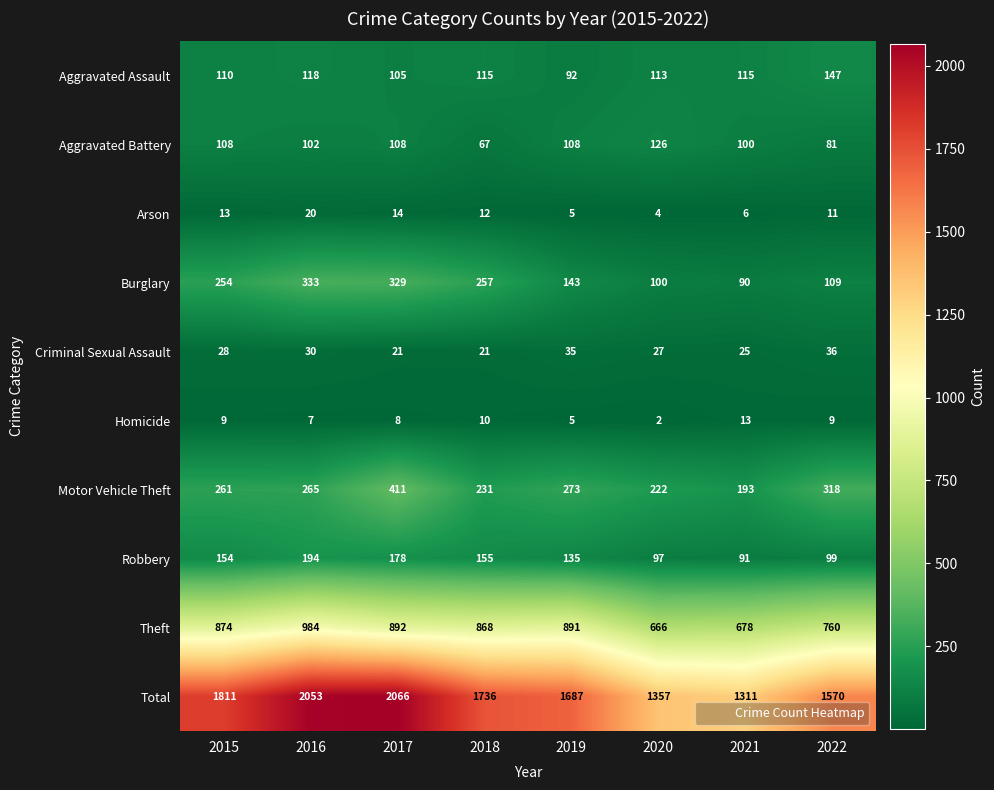

True or false: Aggravated Assault has a value of 118 at 2016.

True